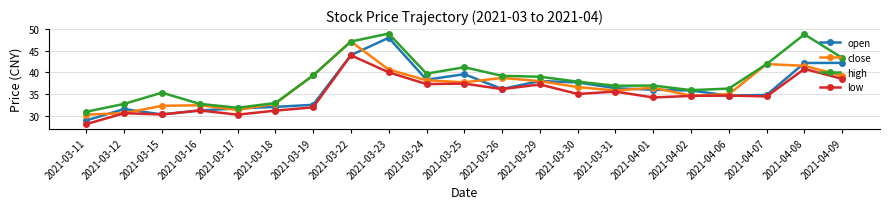

At which label does close reach its minimum?

2021-03-11